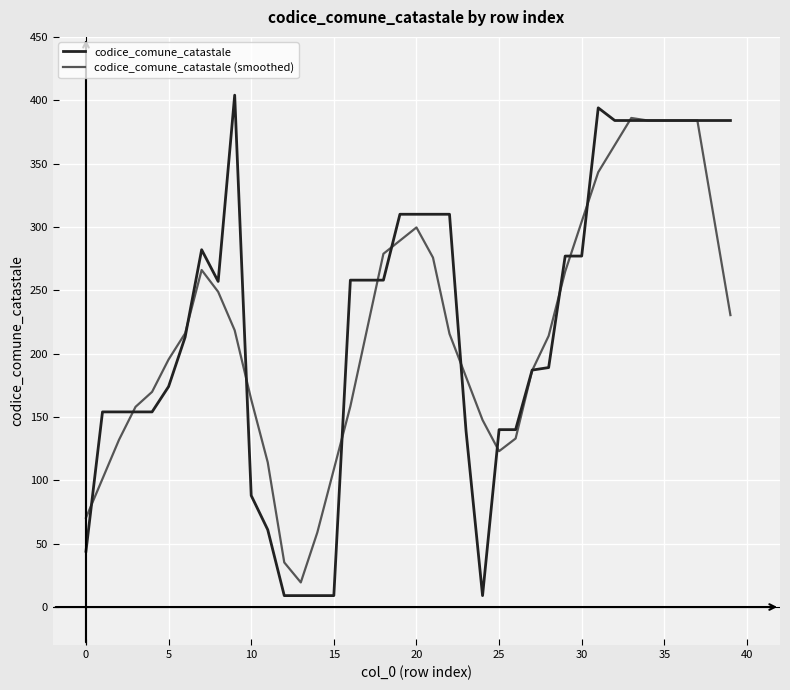

Does the chart have visible grid lines?

Yes